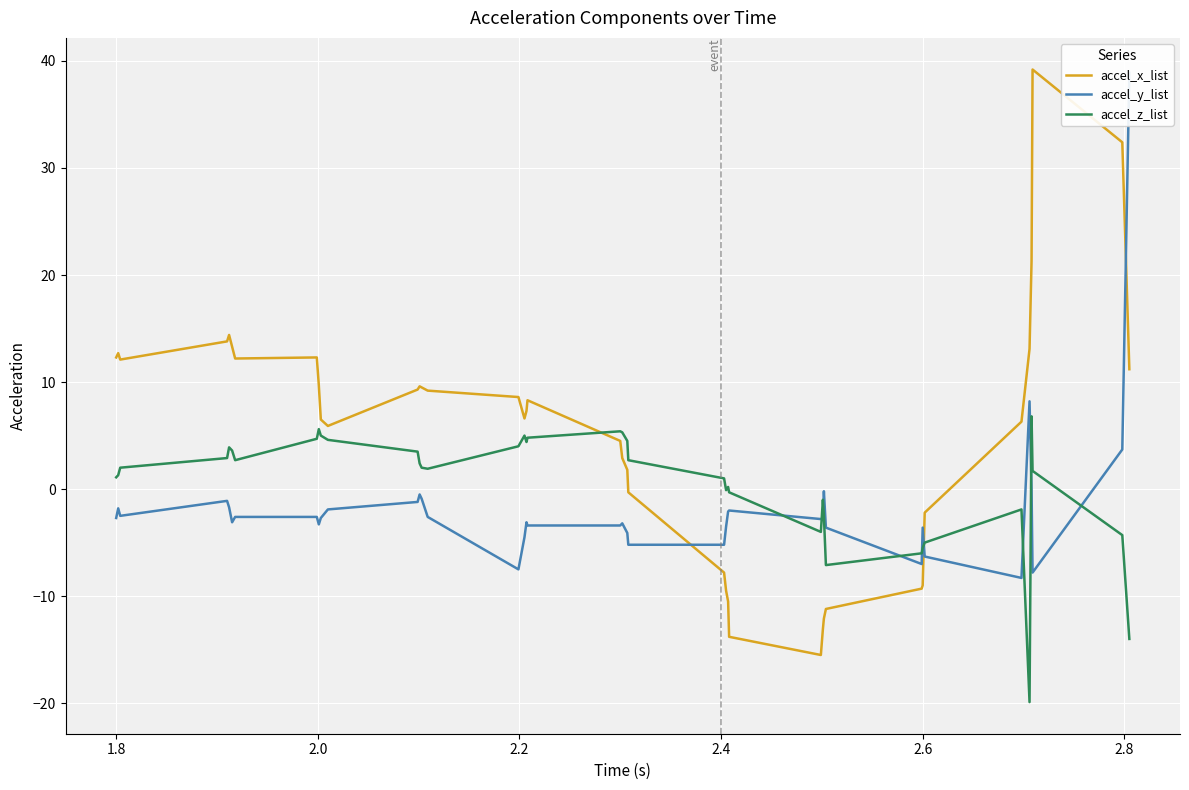

True or false: accel_z_list and accel_x_list cross at least once.

True